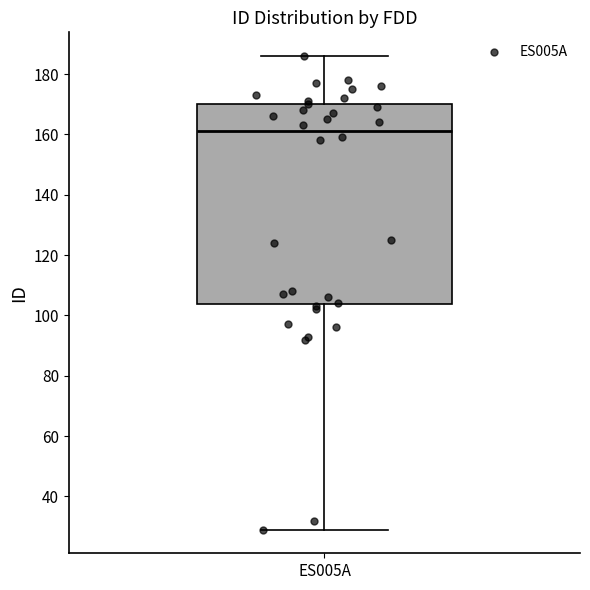

Read this box plot against the y-axis: the position of the median line, the range covered by the box, and the ends of both whiskers. The values are not printed on the chart, so give them approximately, as read against the axis.

median 162, box 104 to 170, whiskers 30 to 186